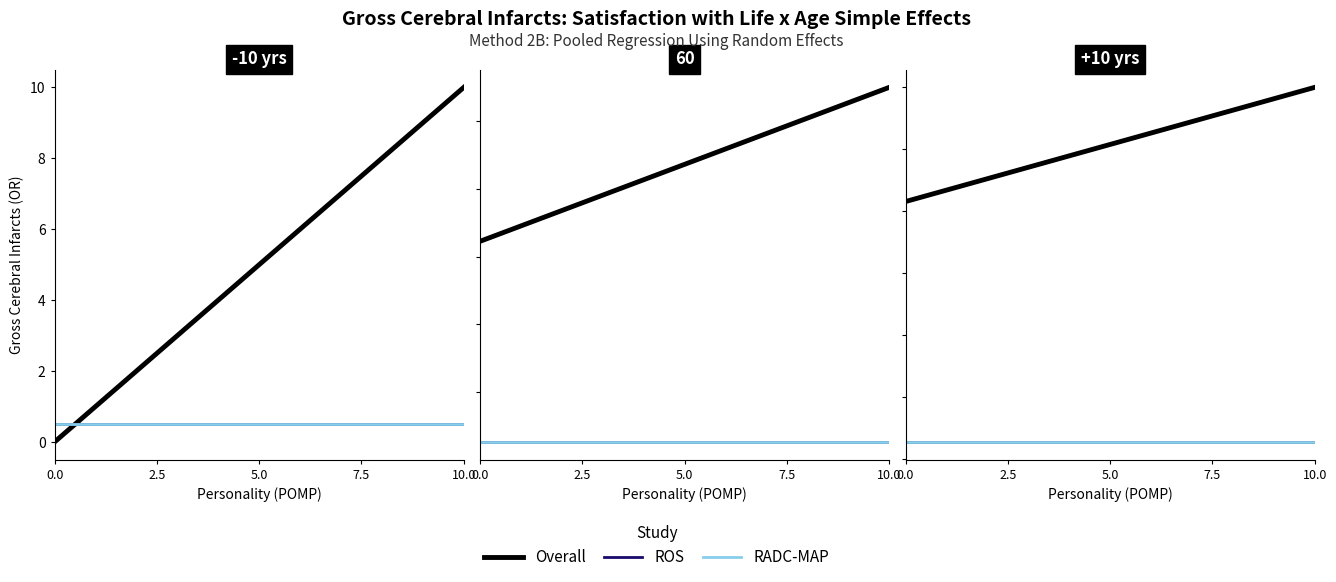

True or false: RADC-MAP and ROS cross at least once.

False